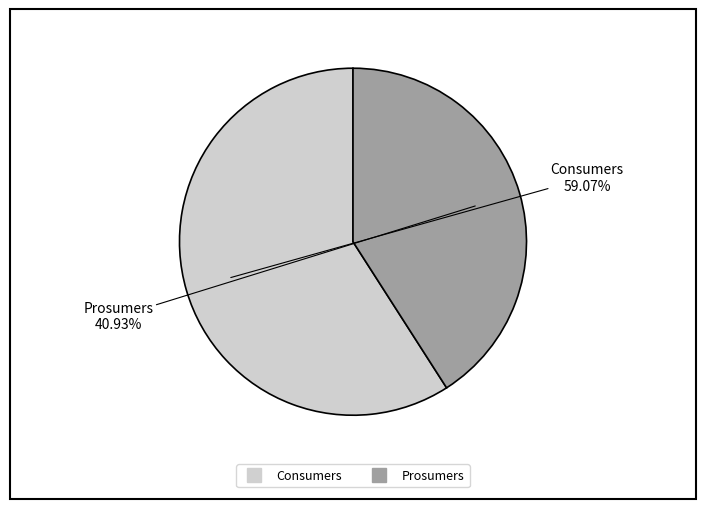

What is the ratio of the value at Prosumers to the value at Consumers?

0.7